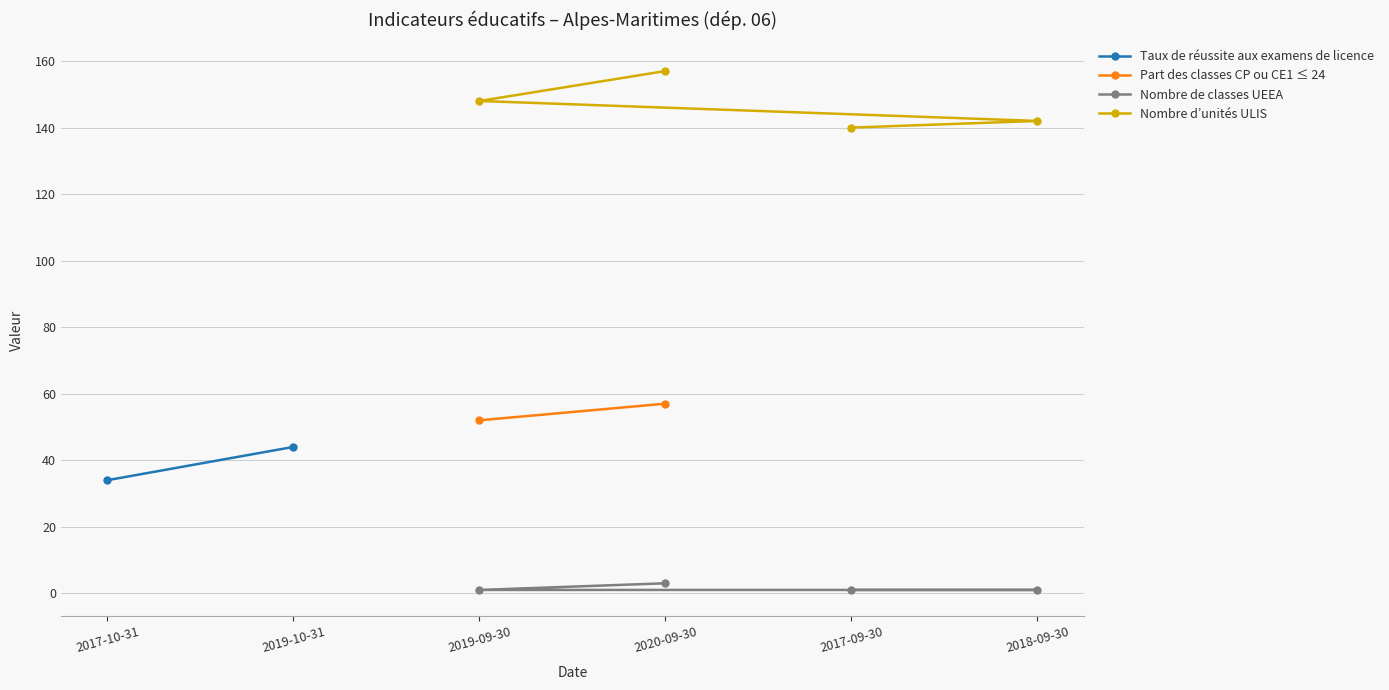

Is the value of Nombre d’unités ULIS at 2017-09-30 greater than the value of Nombre de classes UEEA at 2019-09-30?

Yes